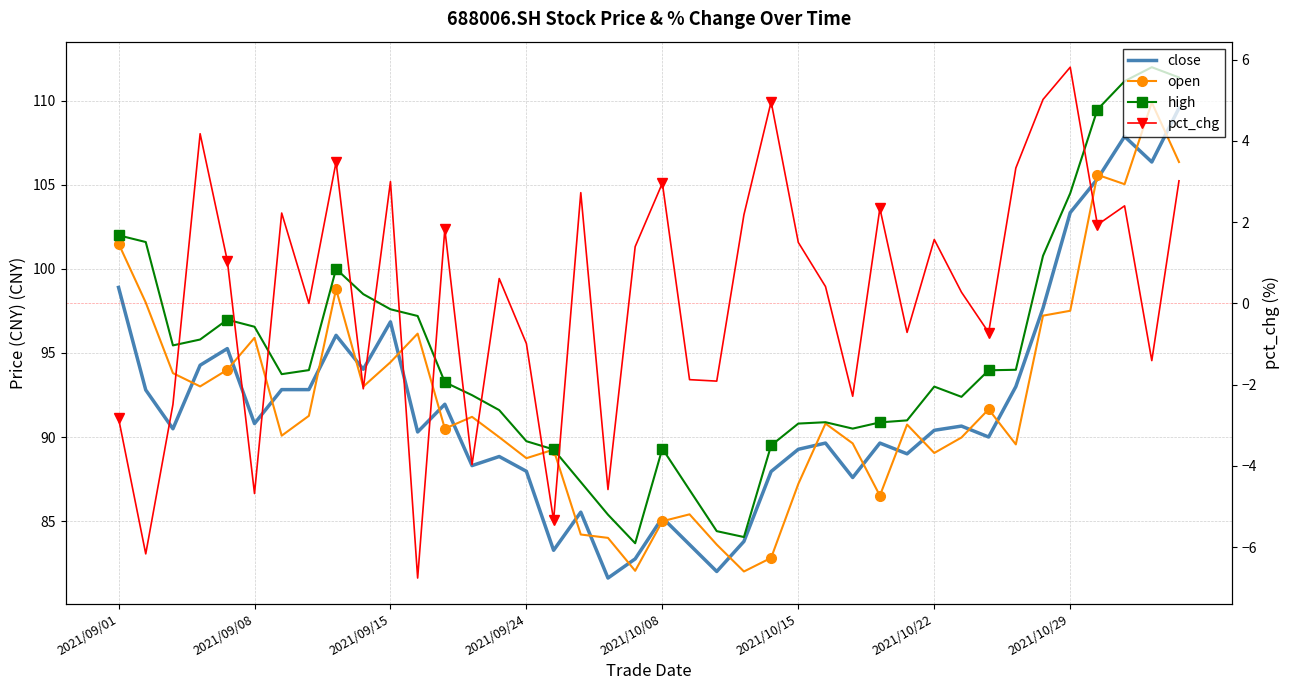

Is the value of close at 2021/10/29 greater than the value of open at 2021/10/15?

No